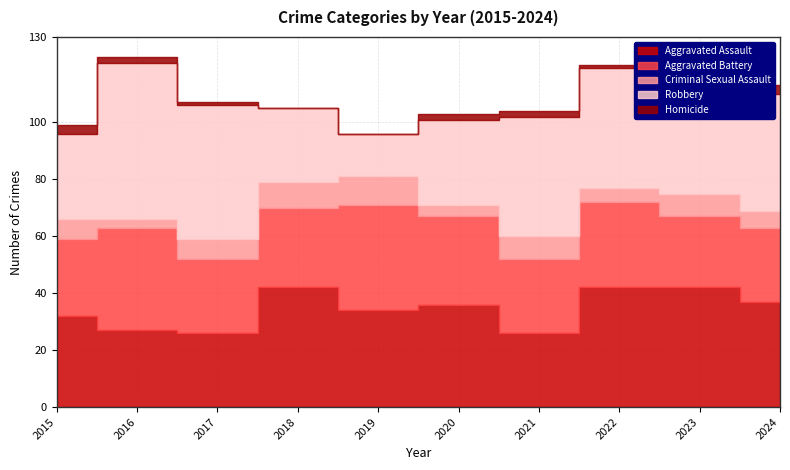

List the series in order of their peak value, highest first.

Robbery, Aggravated Assault, Aggravated Battery, Criminal Sexual Assault, Homicide